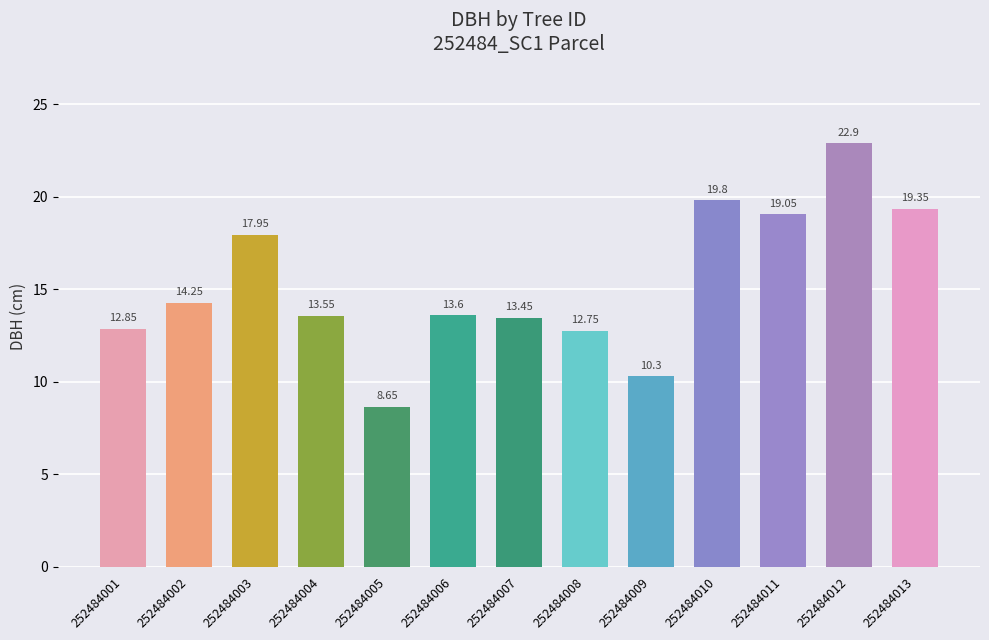

What is the ratio of the value at 252484013 to the value at 252484007?

1.4